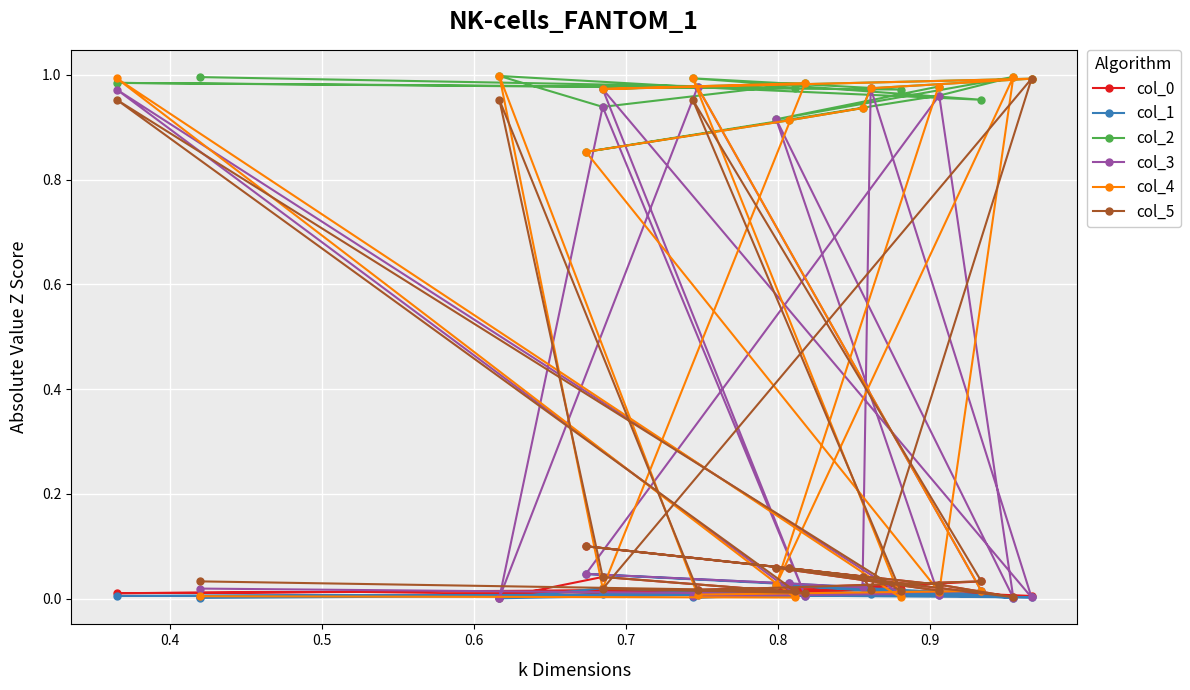

List the series in order of their peak value, lowest first.

col_1, col_0, col_3, col_5, col_2, col_4